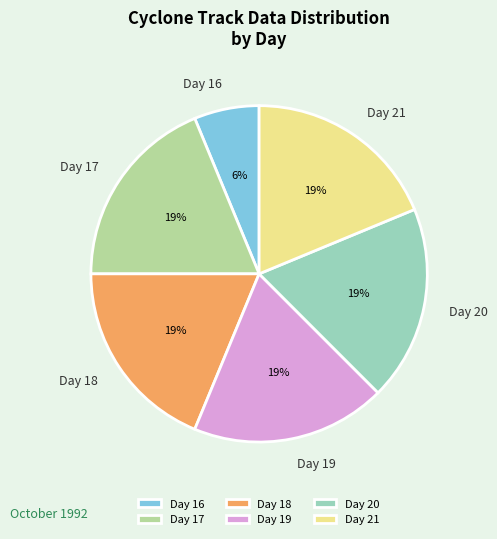

True or false: Day 19 accounts for 25% of the total.

False